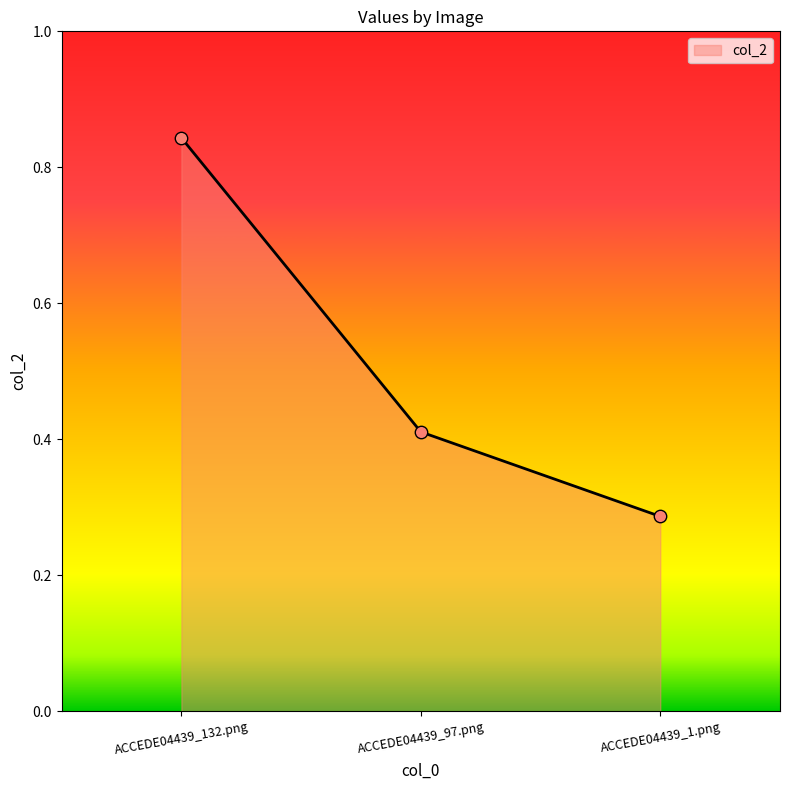

What is the change in value from ACCEDE04439_132.png to ACCEDE04439_1.png?

-0.6